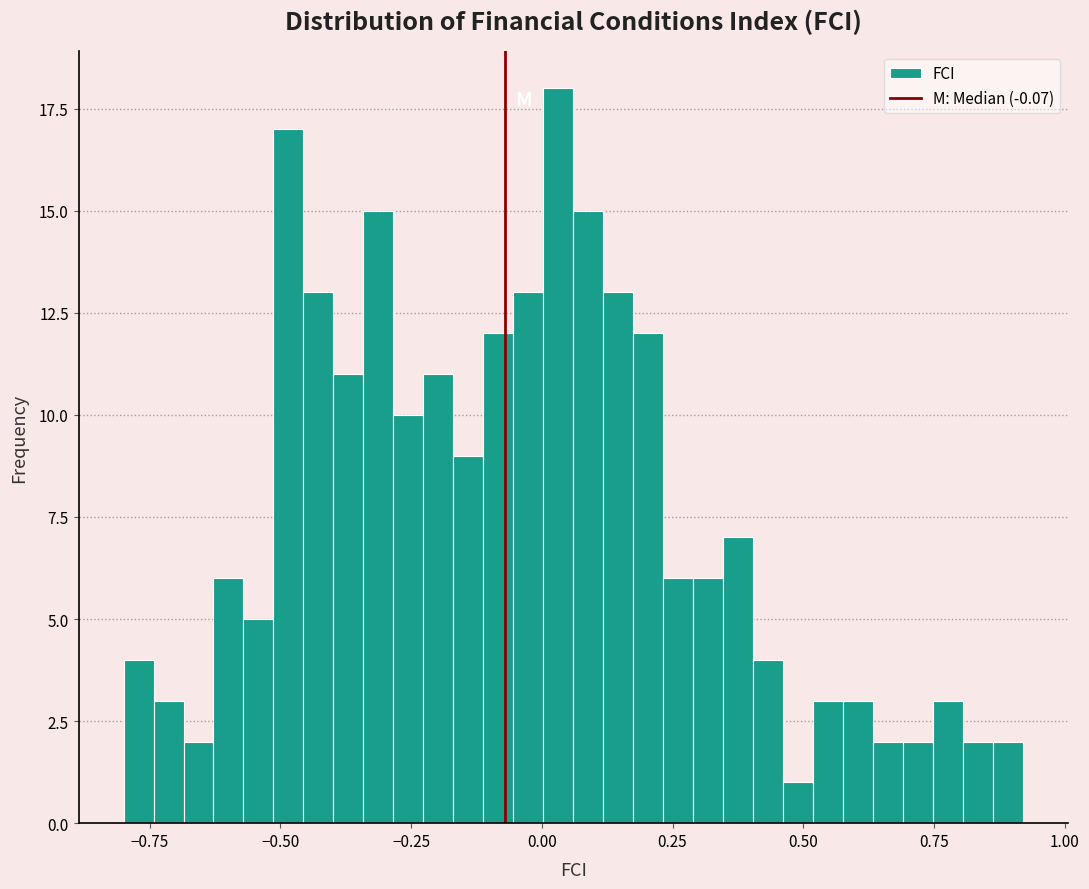

Read against the x-axis, roughly where is the centre of the tallest bar?

0.05